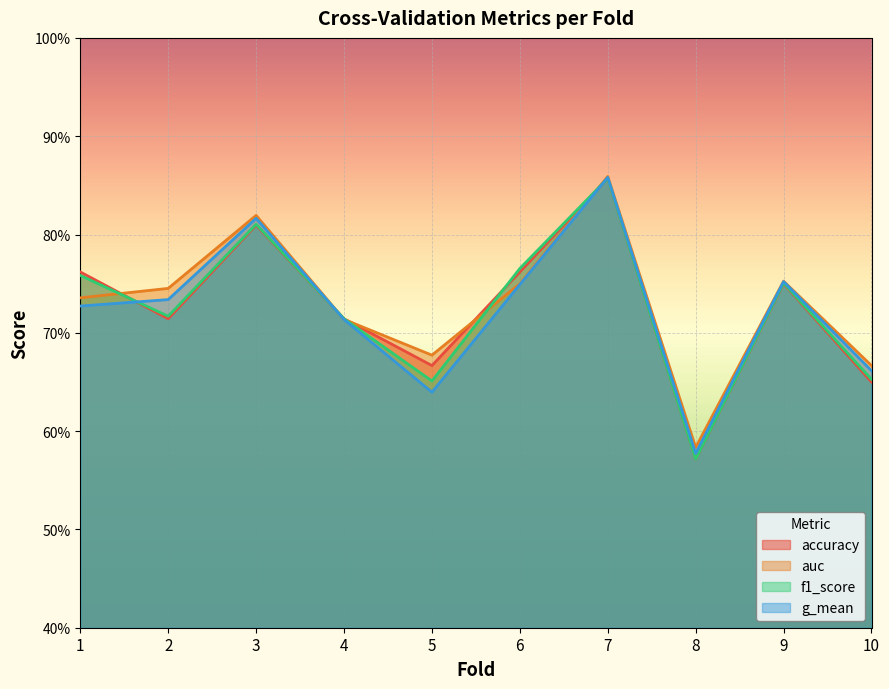

What is the maximum value for f1_score?

0.9